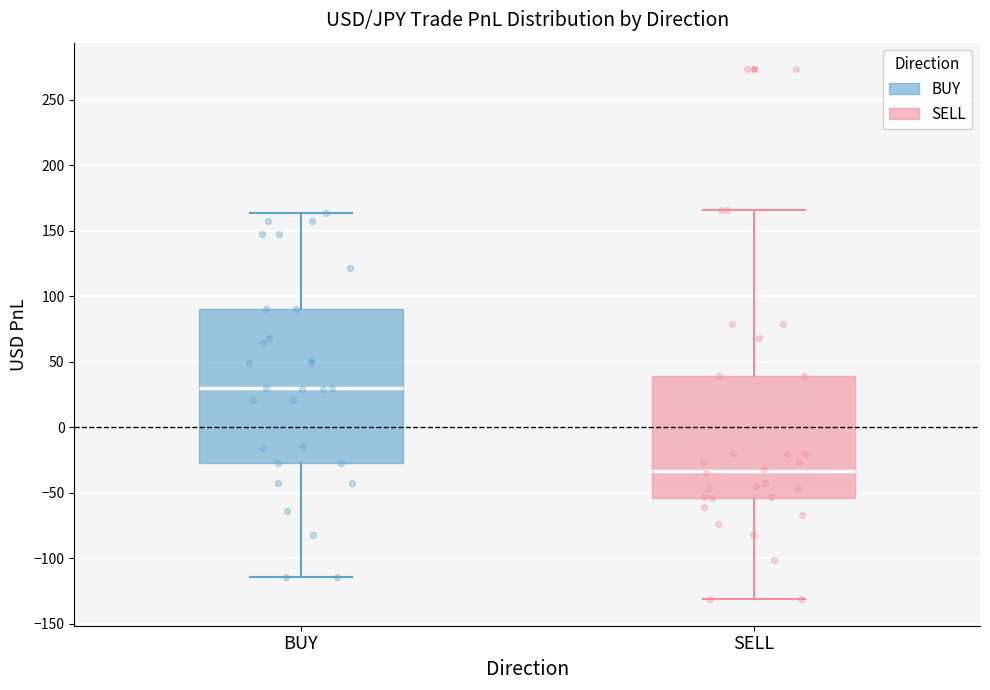

Which box has the highest median line?

BUY